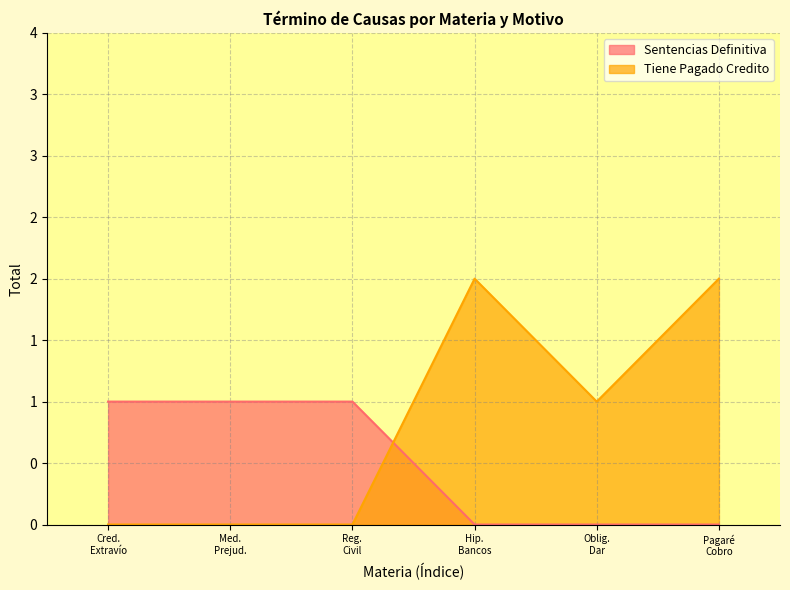

Between Crédito Extravío De Título and Registro Civil Rectificación, which series saw the biggest shift?

Sentencias Definitiva